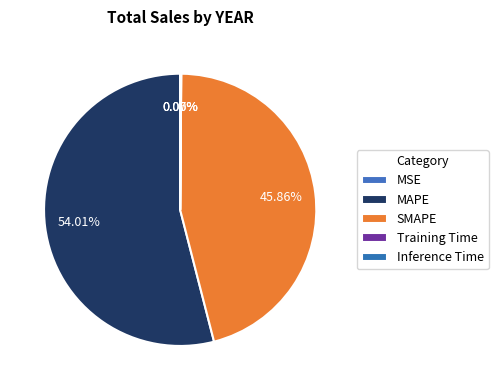

Count the number of slices in the pie.

5